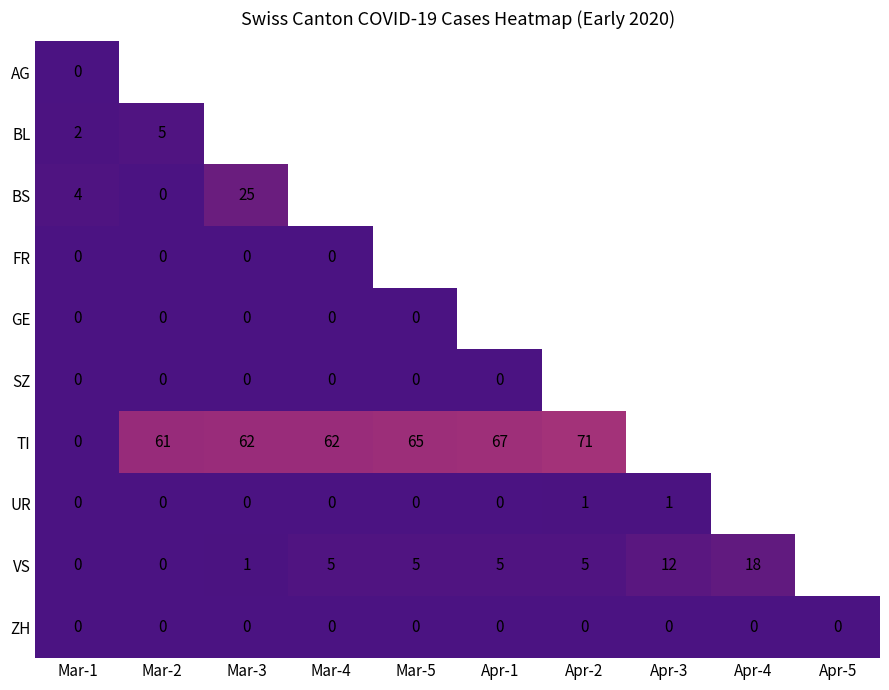

Between Apr-3 and Apr-4, which is larger?

Apr-4